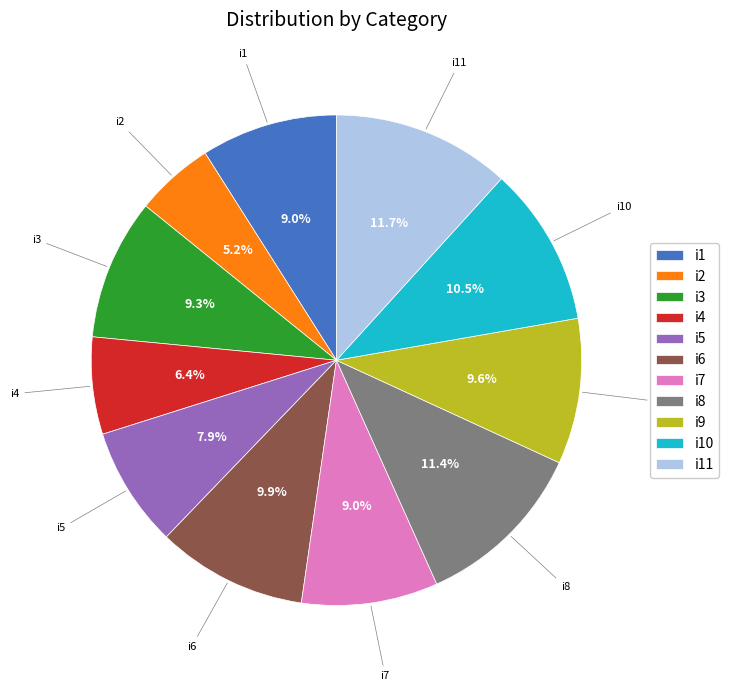

What is the ratio of the value at i8 to the value at i3?

1.2